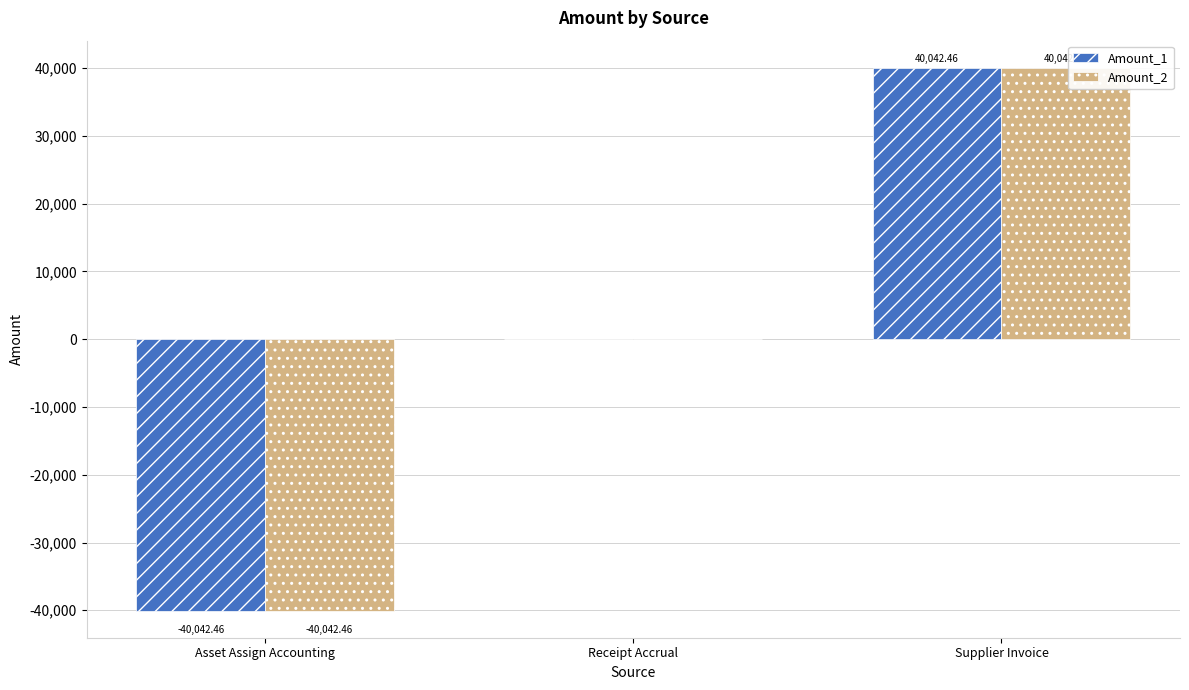

At which label is Amount_2 closest to 0?

Receipt Accrual